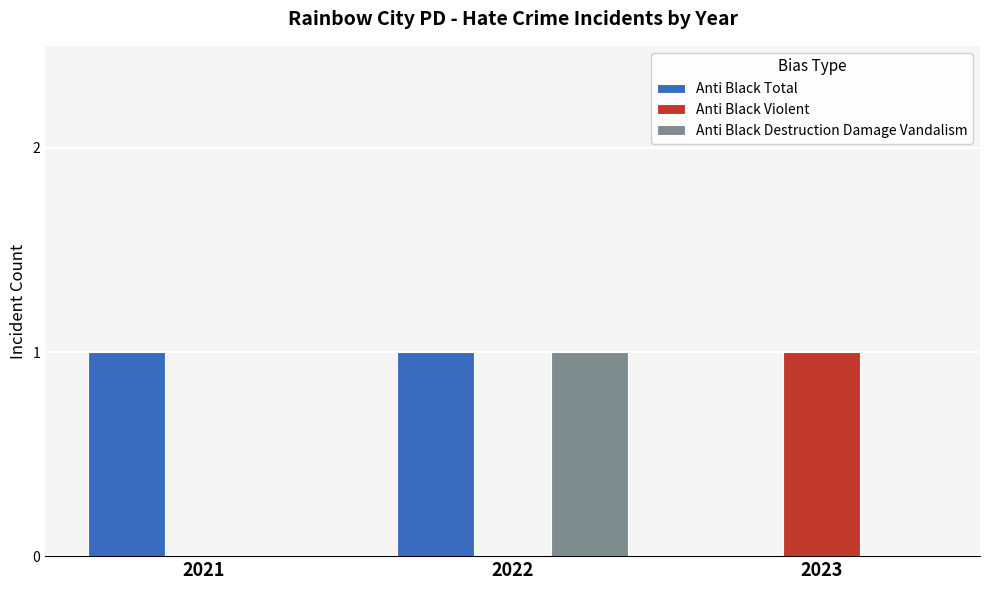

At which label is Anti Black Total closest to 0?

2023